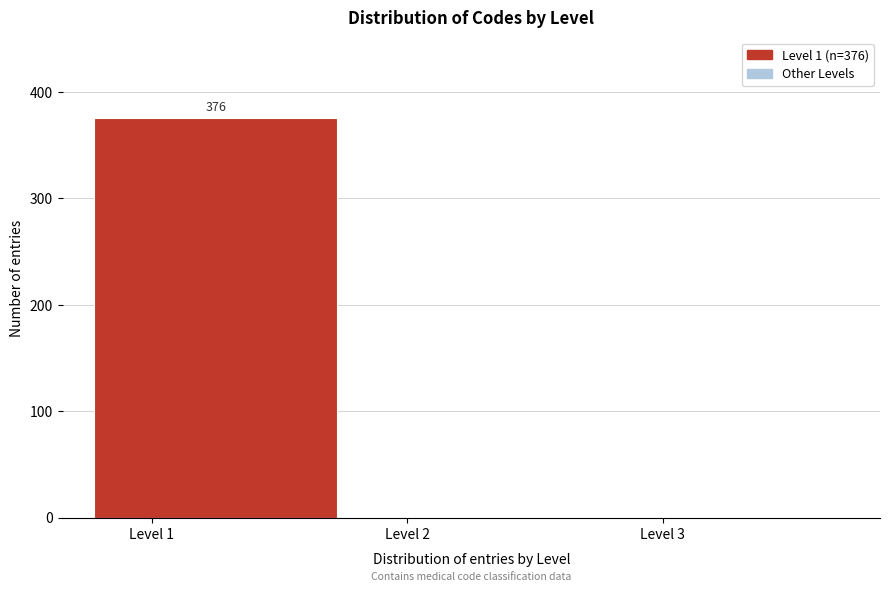

Reading left to right, what are all the values shown in this chart?

Level 1=376	Level 2=0	Level 3=0